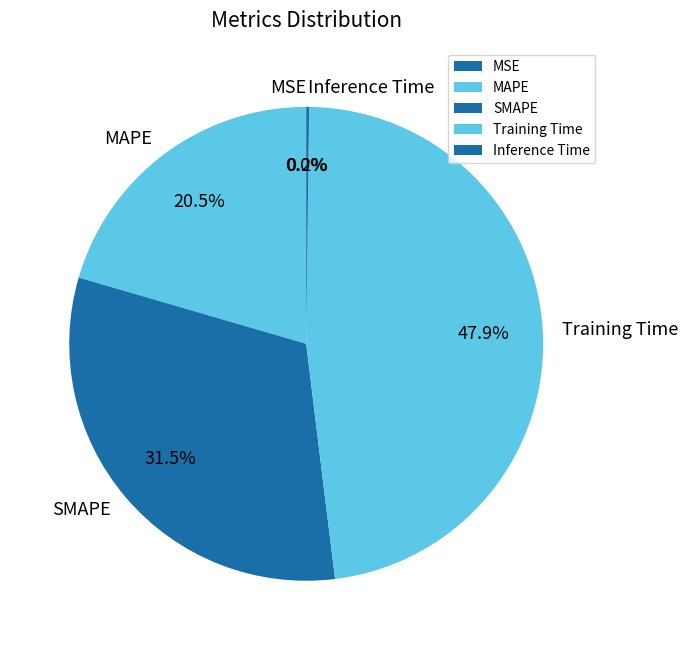

How much of the chart is everything except SMAPE?

68.5%